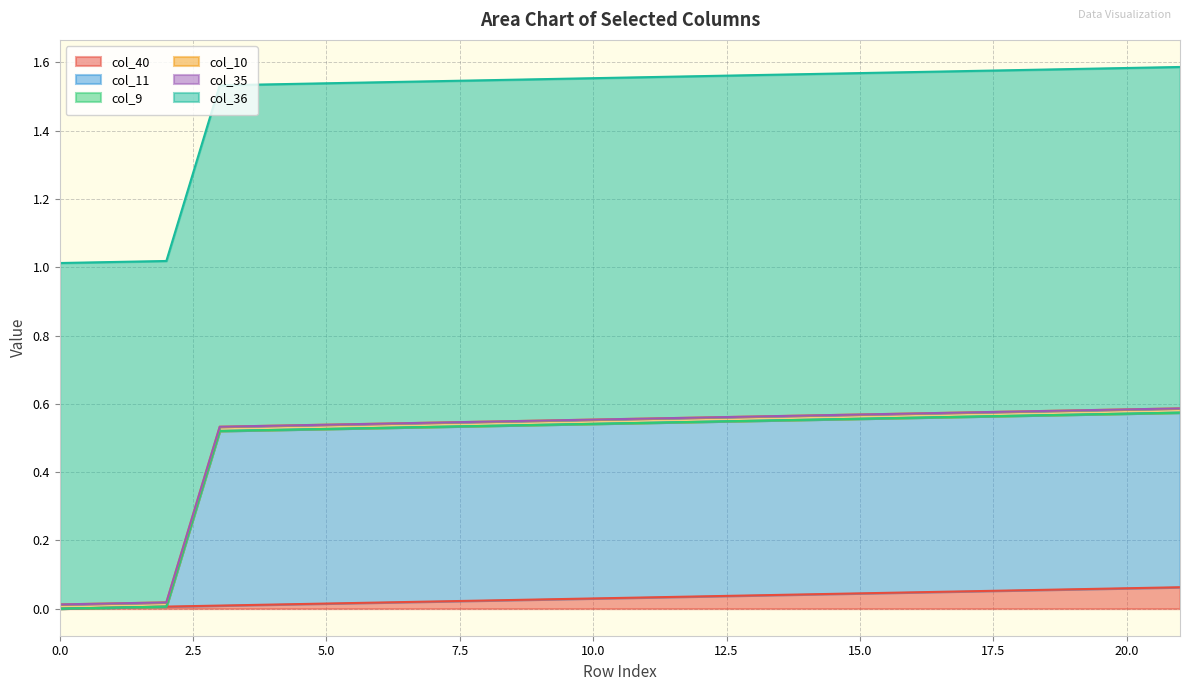

Does the chart display data point markers on the line(s)?

No